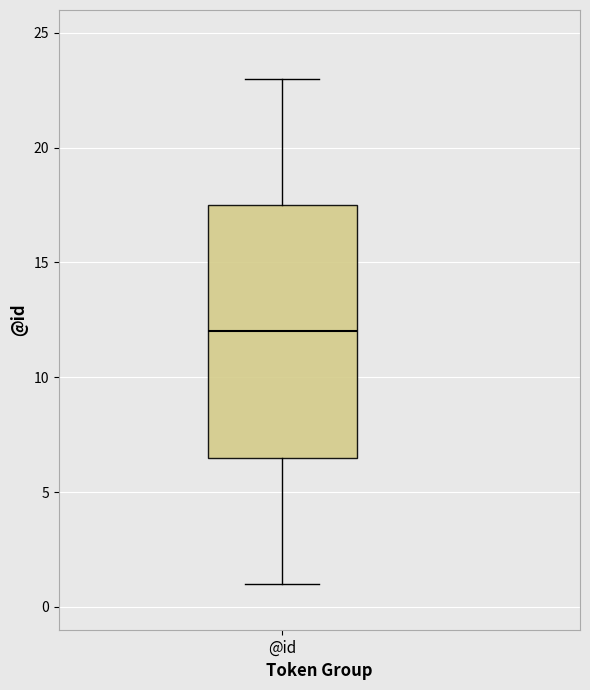

Where does the lower whisker of the box for @id end on the y-axis? The values are not printed on the chart, so give them approximately, as read against the axis.

1.0